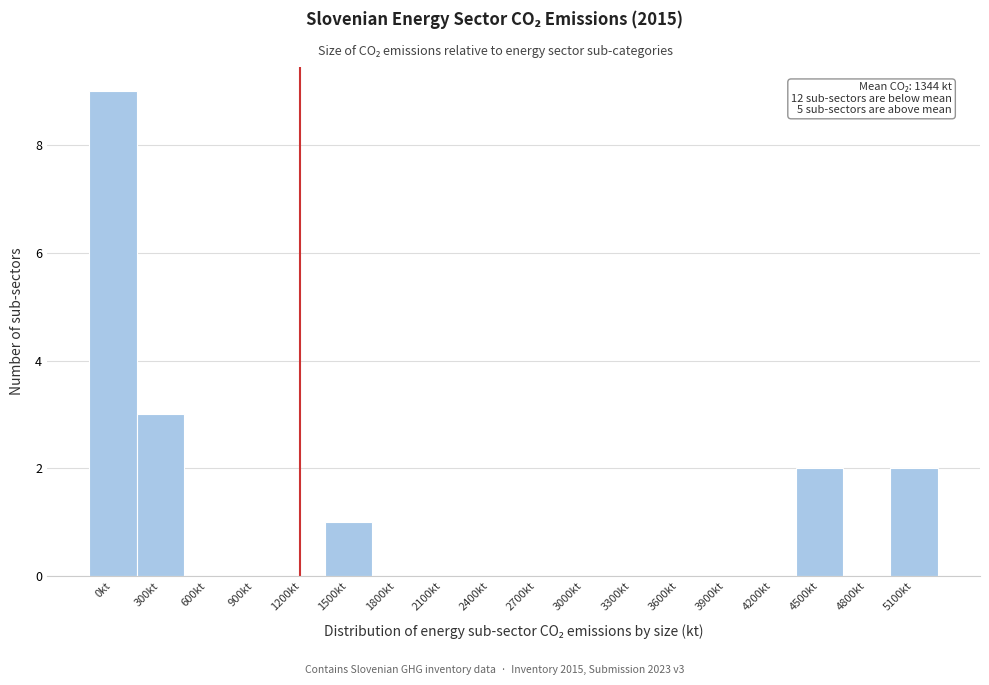

Reading left to right, list all the values displayed in this chart.

0kt=9	300kt=3	600kt=0	900kt=0	1200kt=0	1500kt=1	1800kt=0	2100kt=0	2400kt=0	2700kt=0	3000kt=0	3300kt=0	3600kt=0	3900kt=0	4200kt=0	4500kt=2	4800kt=0	5100kt=2